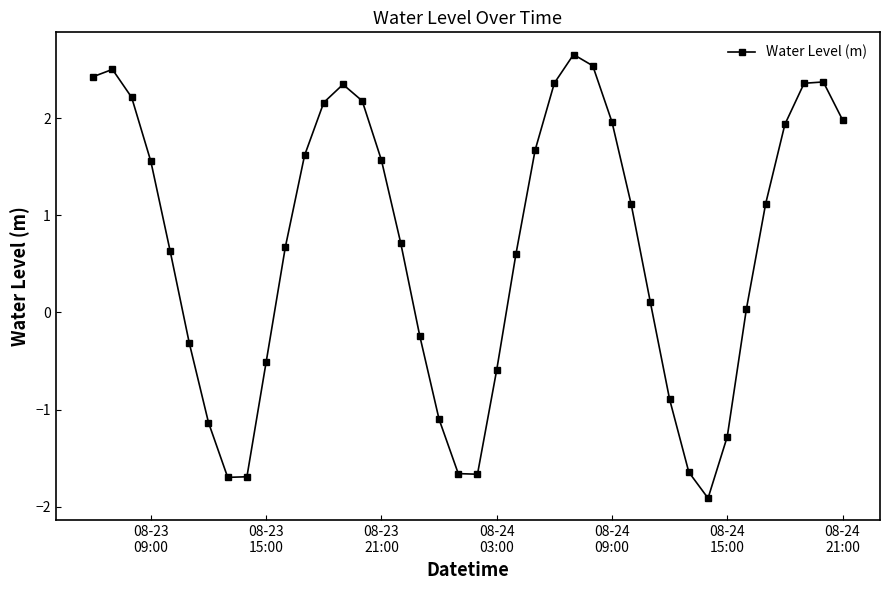

What is the greatest value displayed?

2.7